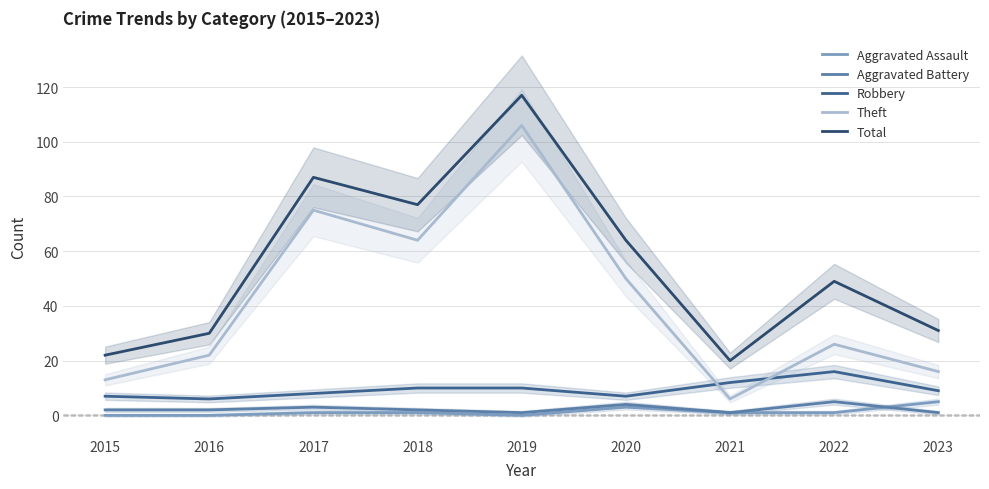

The value of Aggravated Assault at 2019 is 0. True or false?

True